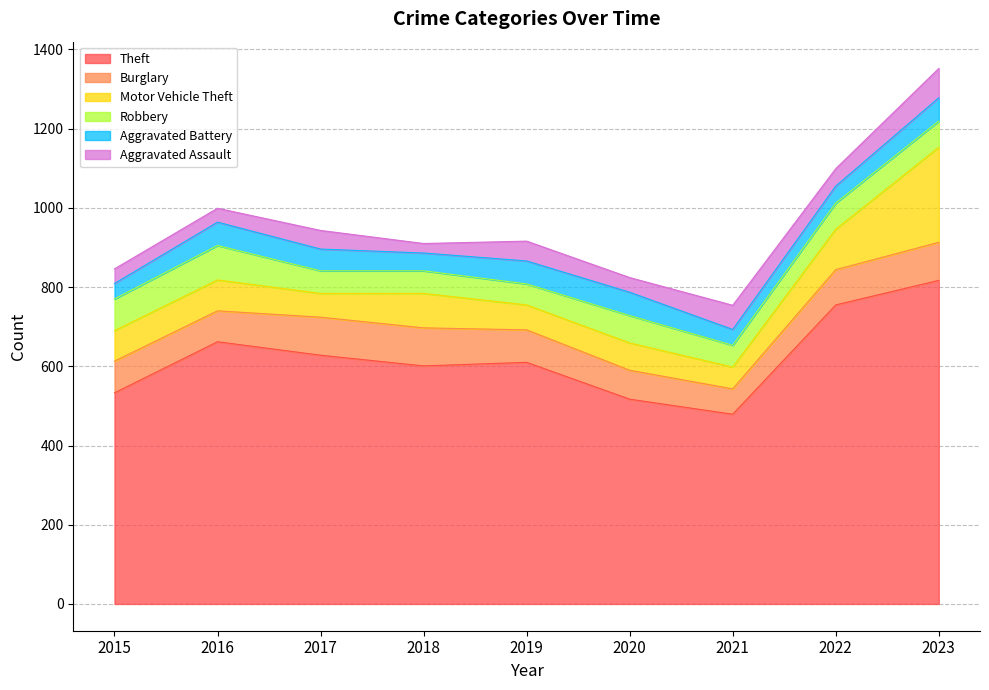

True or false: Motor Vehicle Theft has a value of 69 at 2020.

True